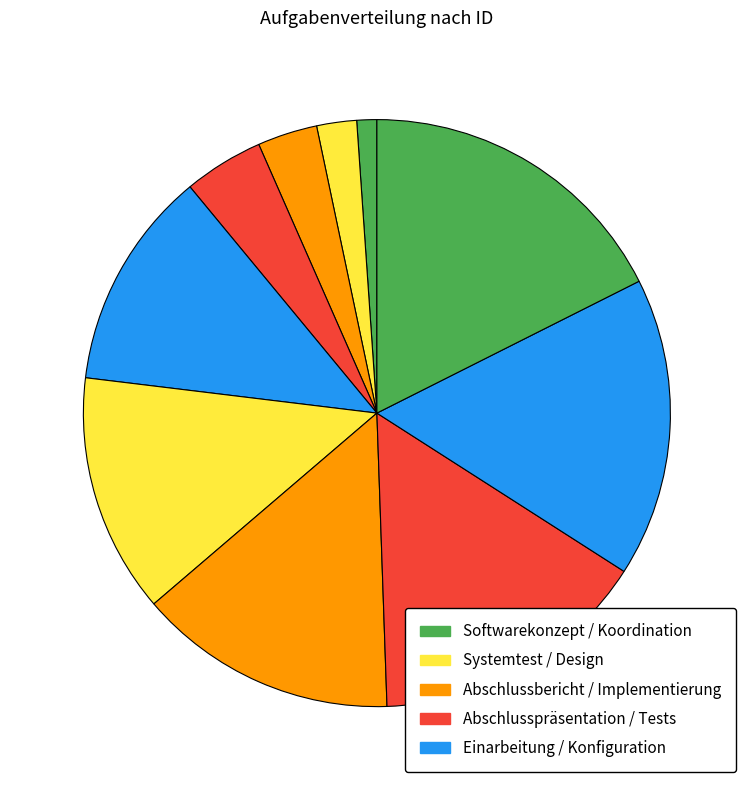

How many segments does this pie chart have?

10